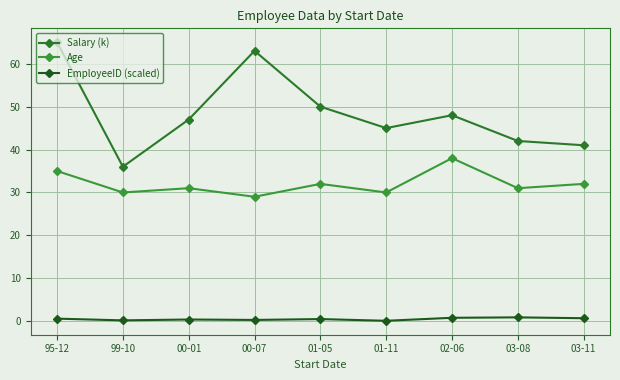

At which label does EmployeeID (scaled) reach its minimum?

01-11